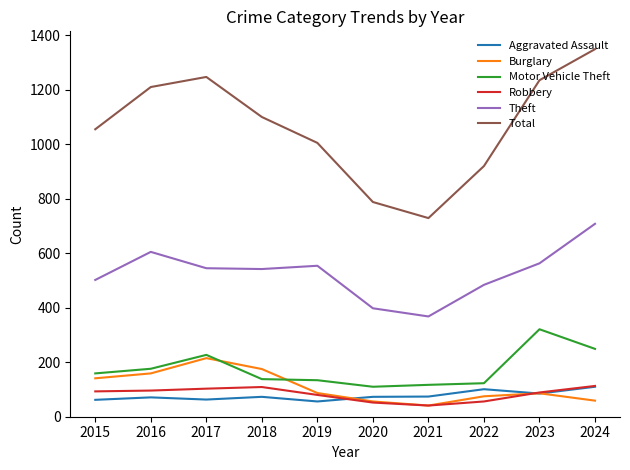

Which series has the widest spread of values?

Total